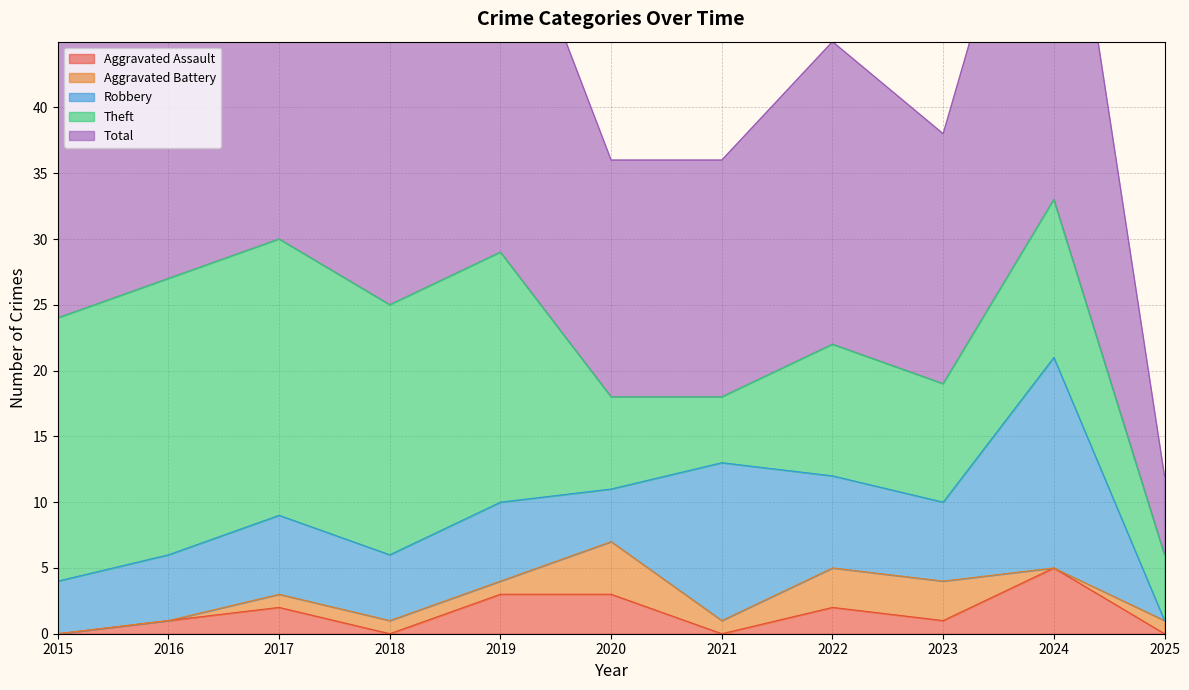

Read the Total value at 2017.

30